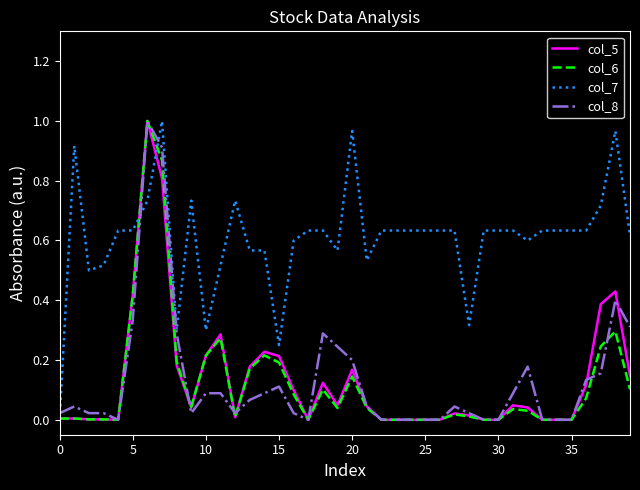

Which series has the largest total across all categories?

col_7